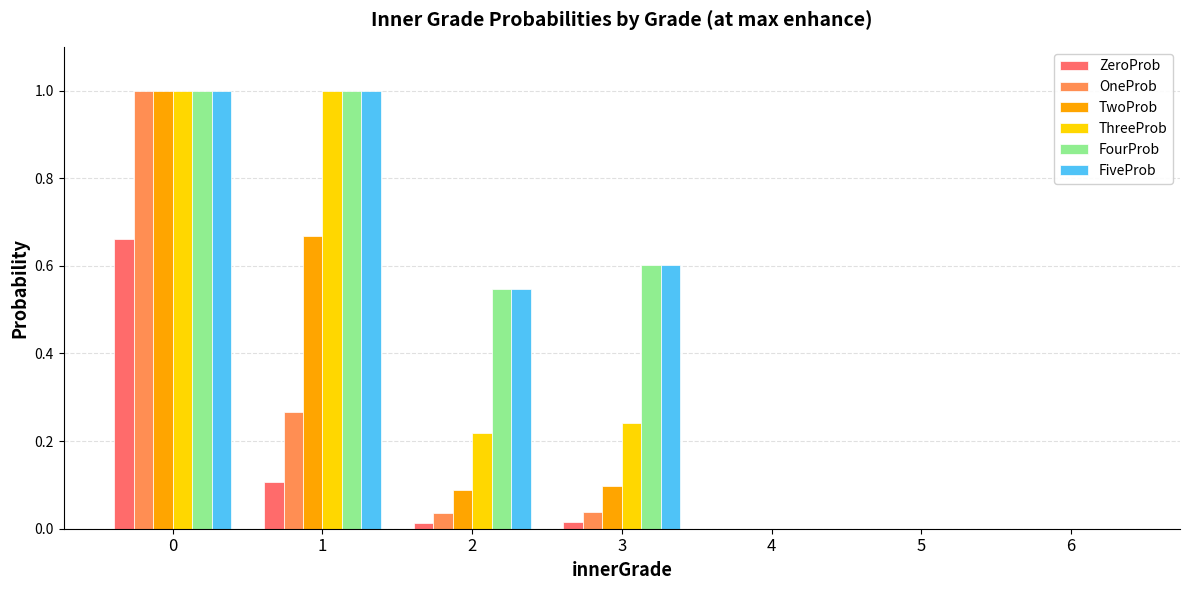

What are all the series names shown in the legend?

ZeroProb, OneProb, TwoProb, ThreeProb, FourProb, FiveProb